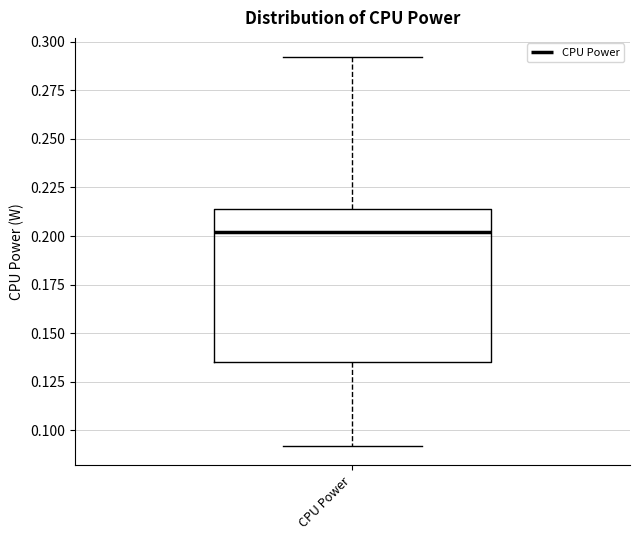

Transcribe this box plot: give where the median line is, the range the box spans, and where the two whiskers end, as read against the y-axis. The values are not printed on the chart, so give them approximately, as read against the axis.

median 0.200, box 0.135 to 0.215, whiskers 0.090 to 0.290